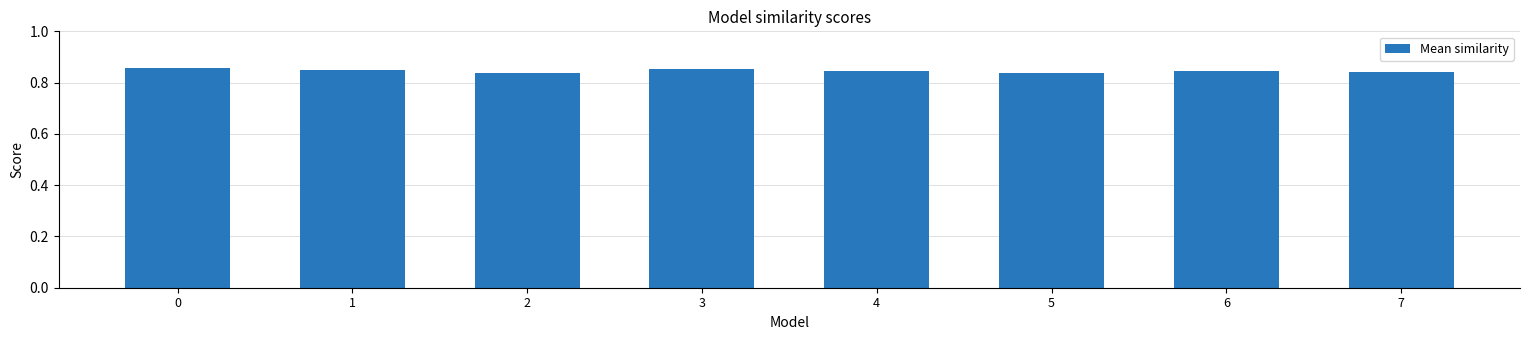

The chart shows a value of 1.3 at 1. True or false?

False